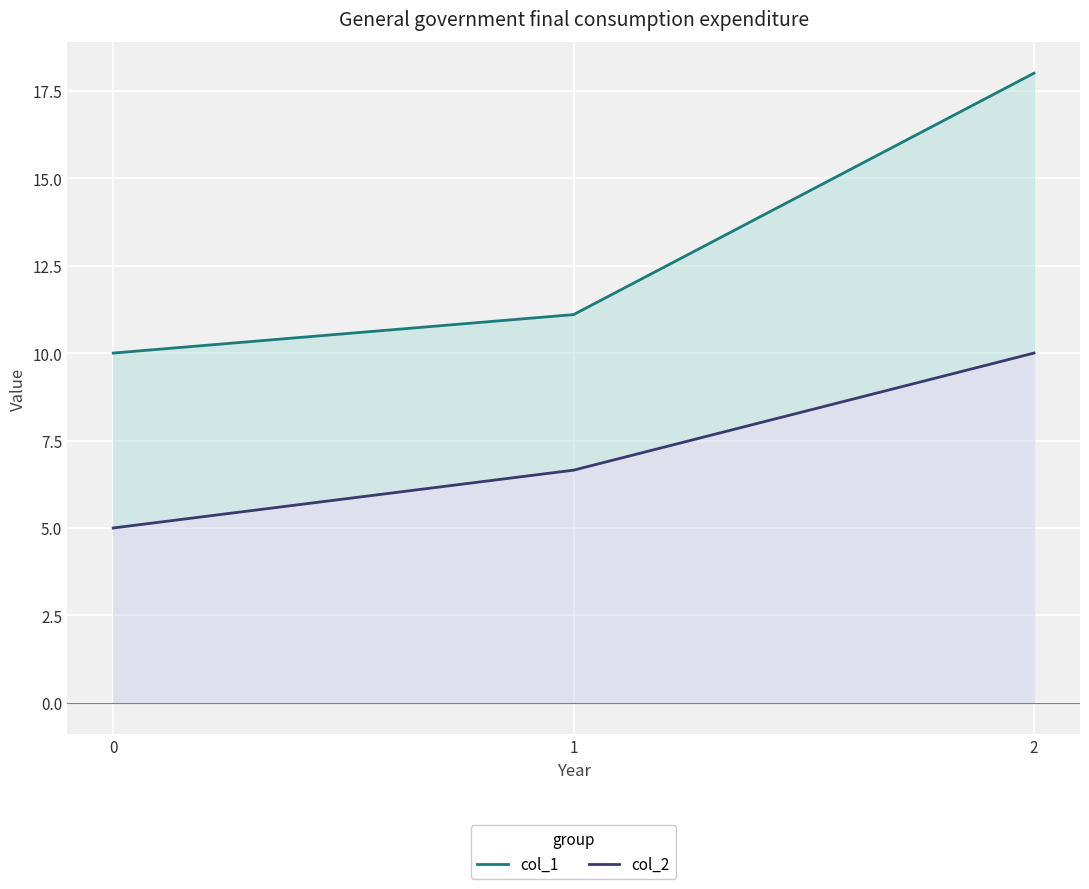

What is the maximum value for col_1?

18.0